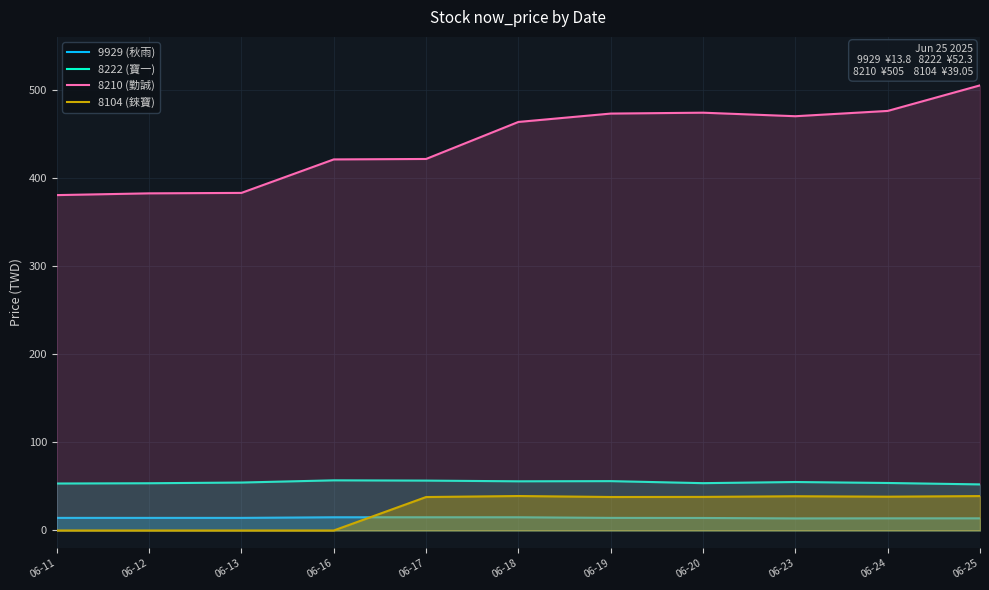

True or false: 9929 (秋雨) has a value of 13.8 at 06-25.

True